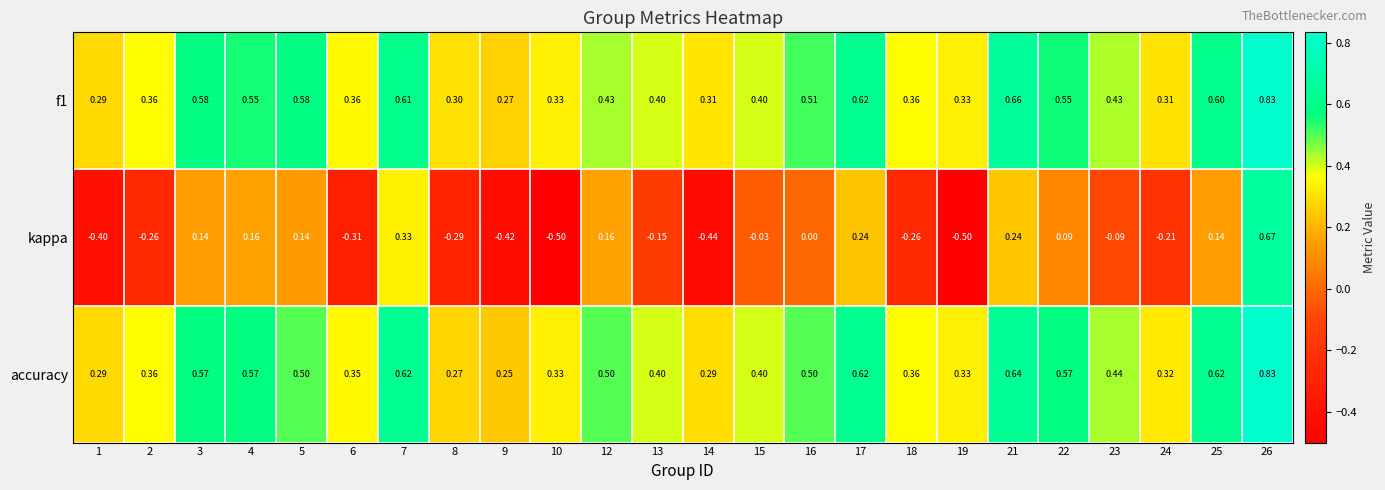

Which series has the widest spread of values?

kappa